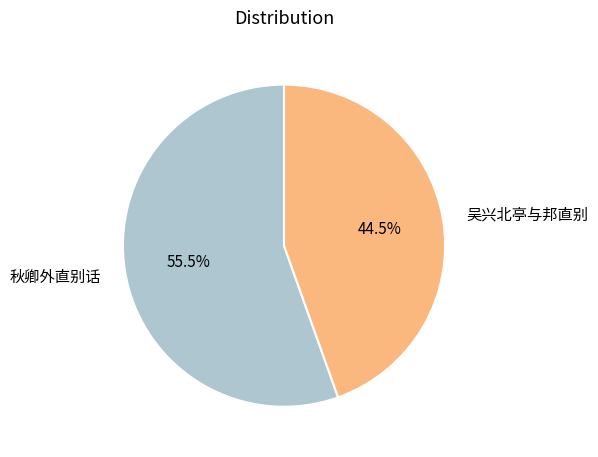

Which category has the biggest portion of the pie?

秋卿外直别话